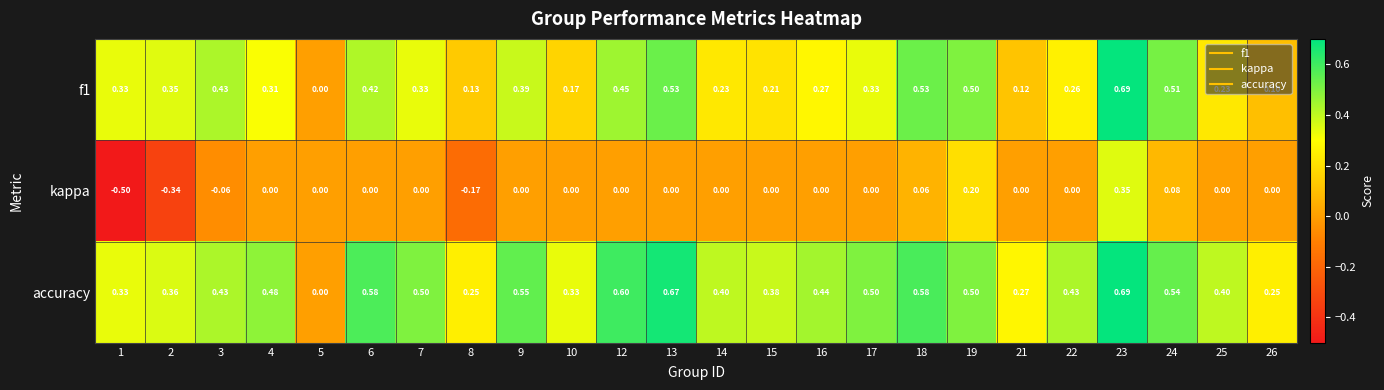

Which series has the widest spread of values?

kappa